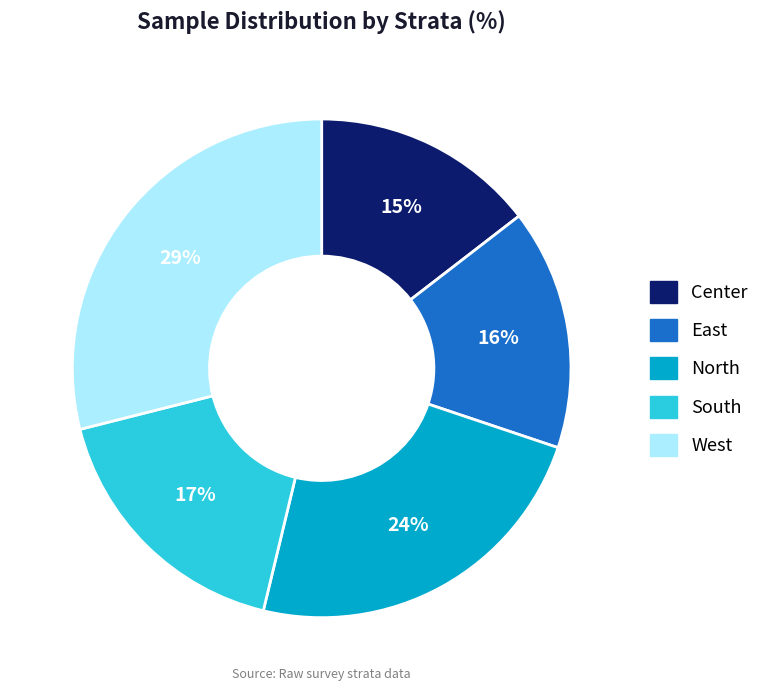

Count the number of slices in the pie.

5